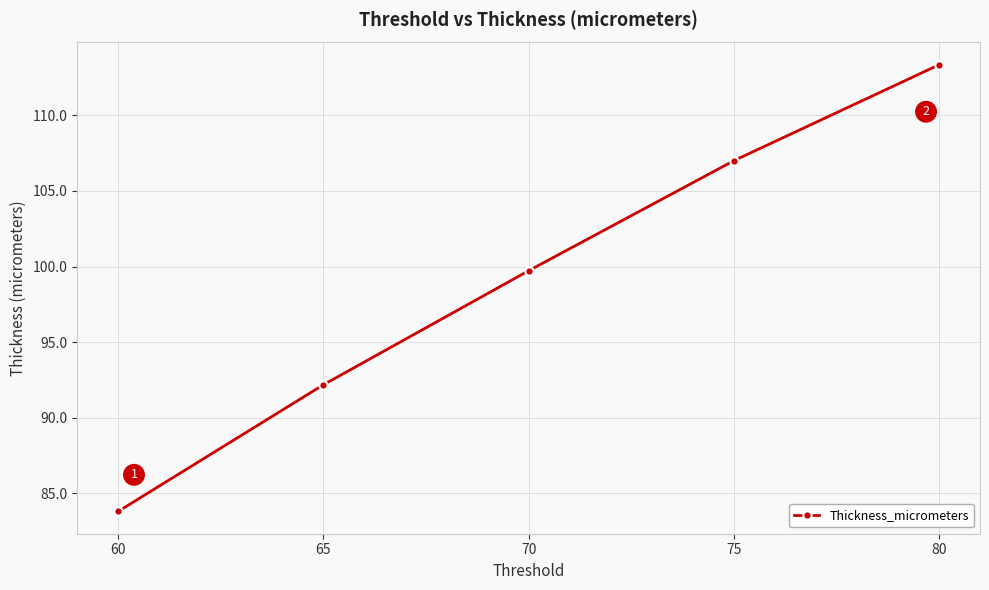

How many lines are shown in the chart?

1